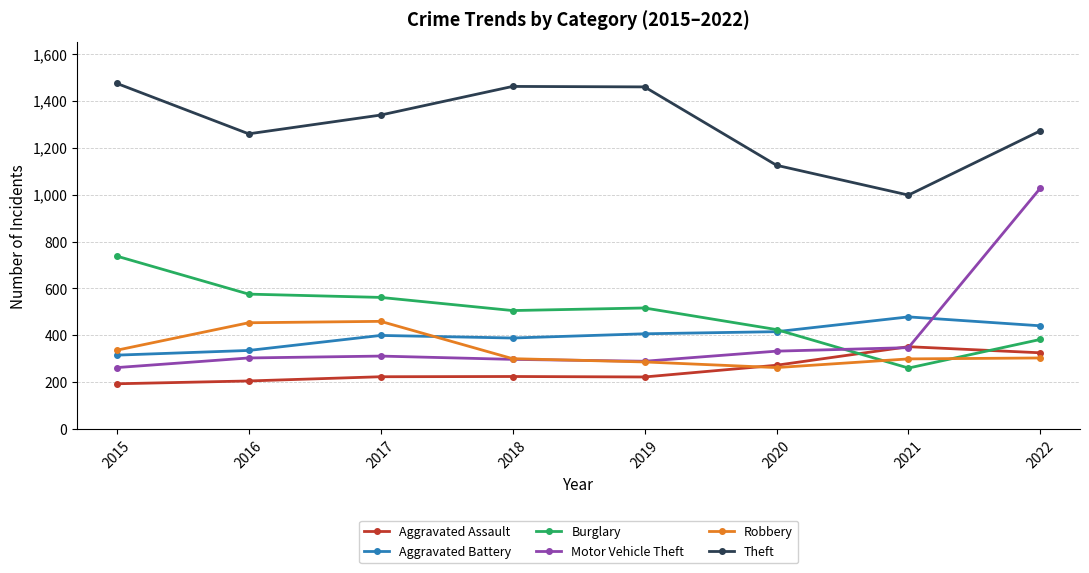

What is the difference between the maximum and minimum values in the Aggravated Assault series?

158